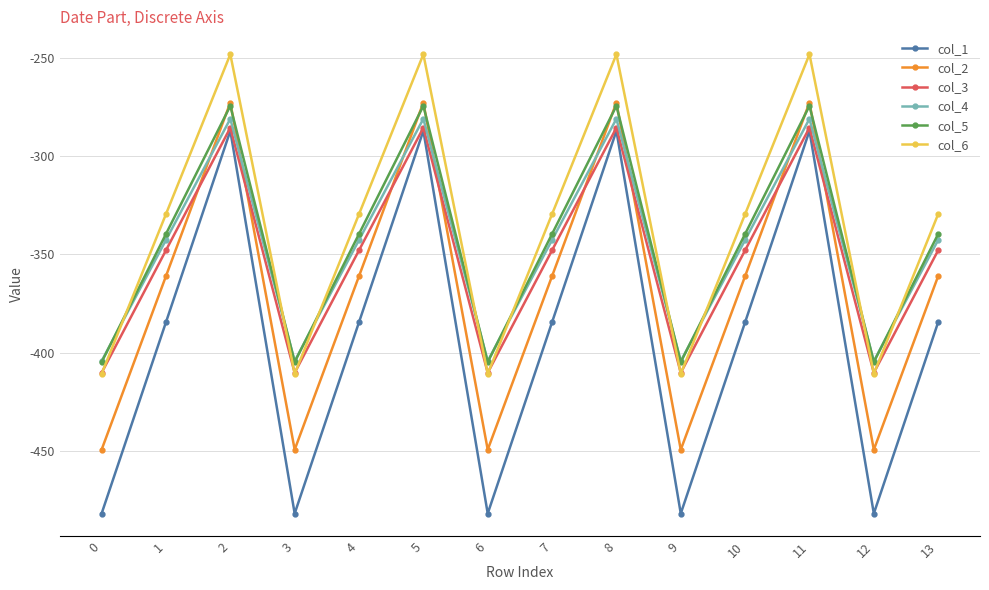

The col_3 series shows -347.9 at 13. True or false?

True